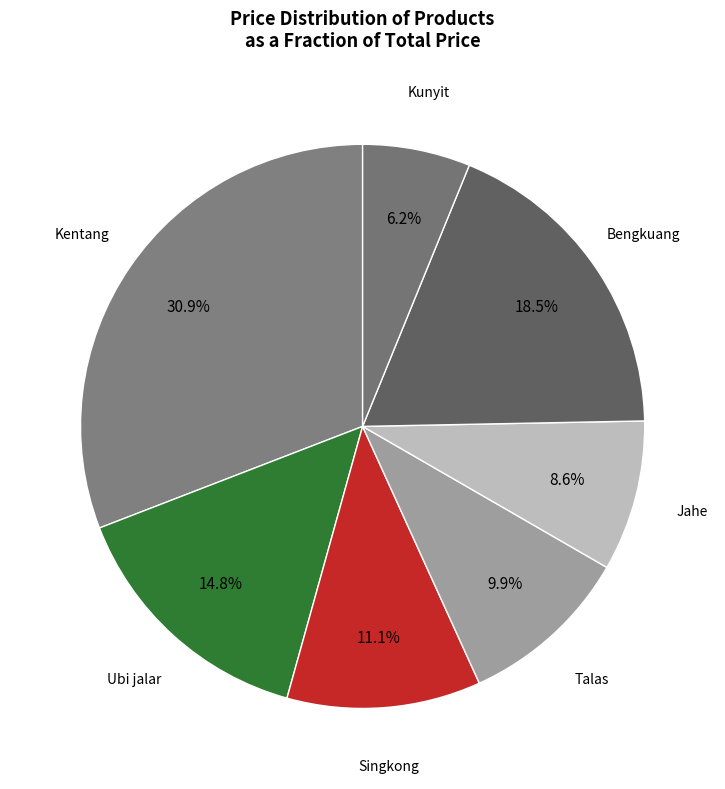

To the nearest percent, what is the difference between the largest and smallest slice percentages?

25%